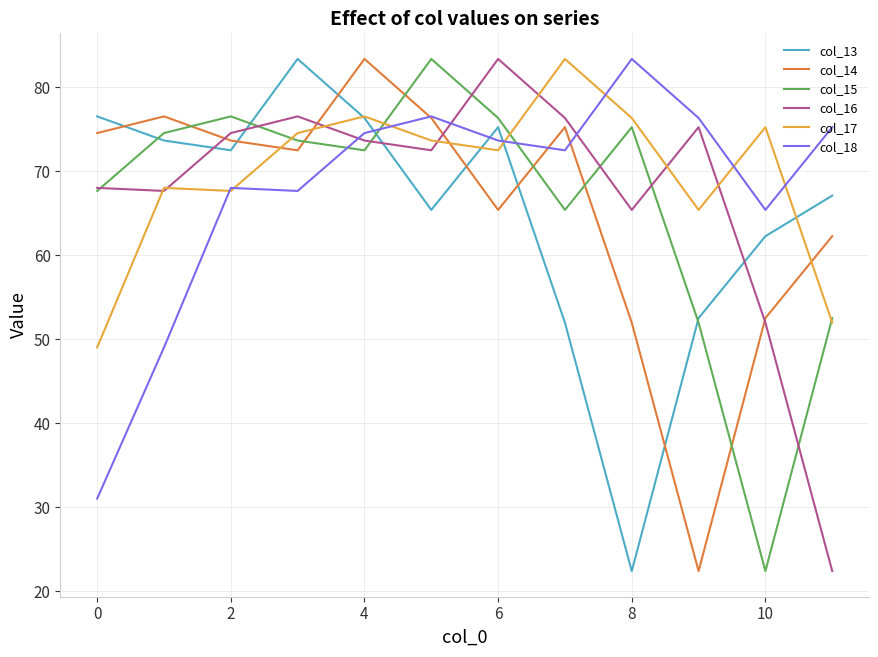

What is the smallest value displayed?

22.4